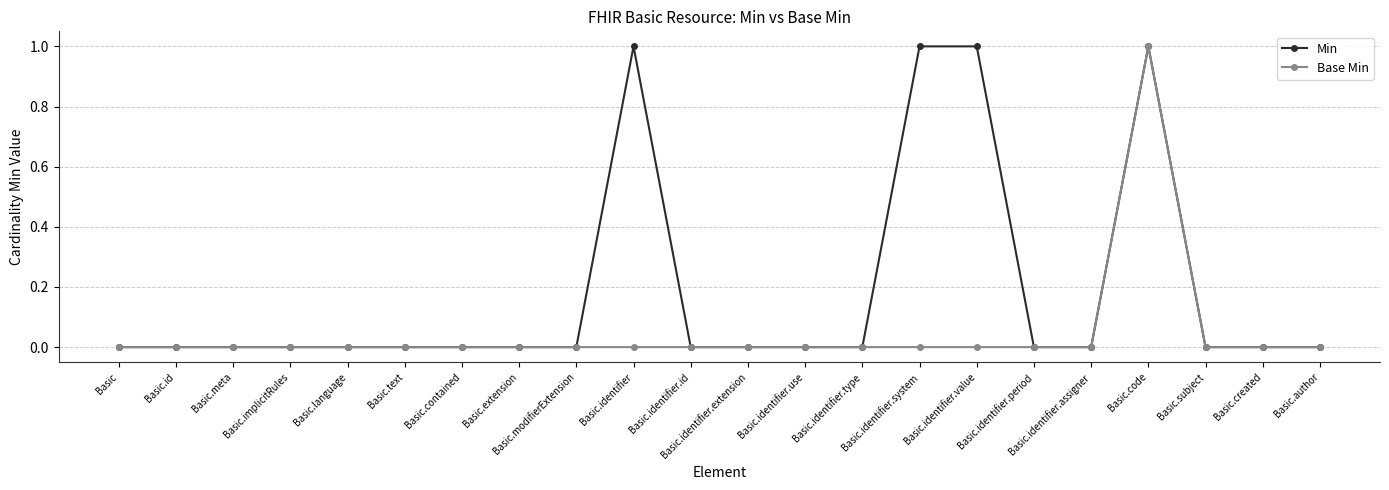

At which category is the sum across all series the highest?

Basic.code